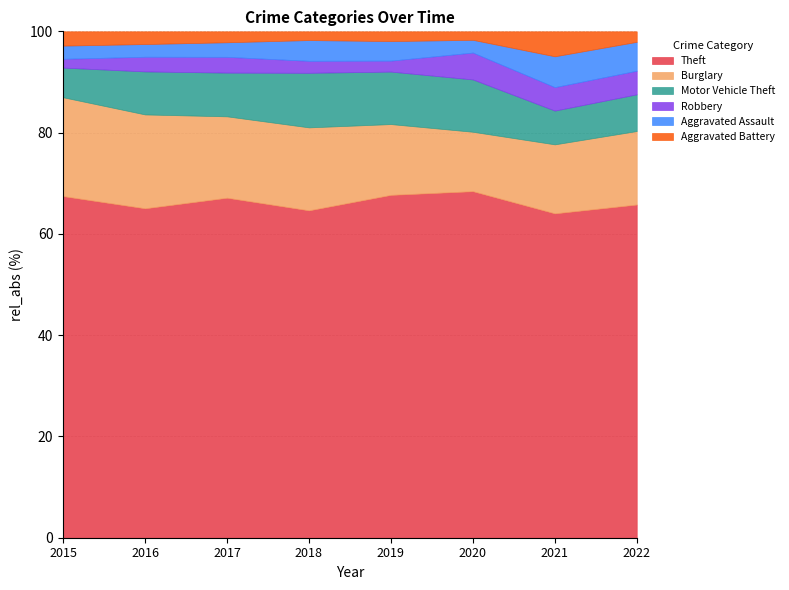

How many categories are shown in the chart?

8